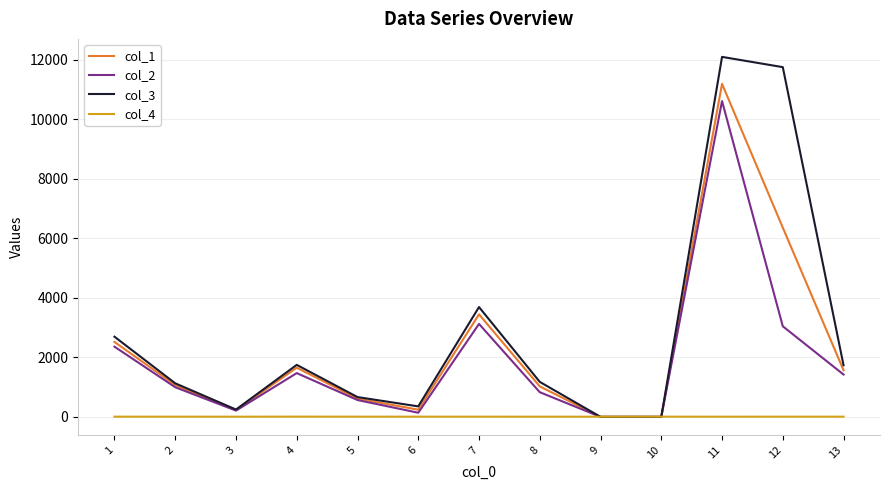

What is the difference between the maximum and minimum values in the col_3 series?

12088.6